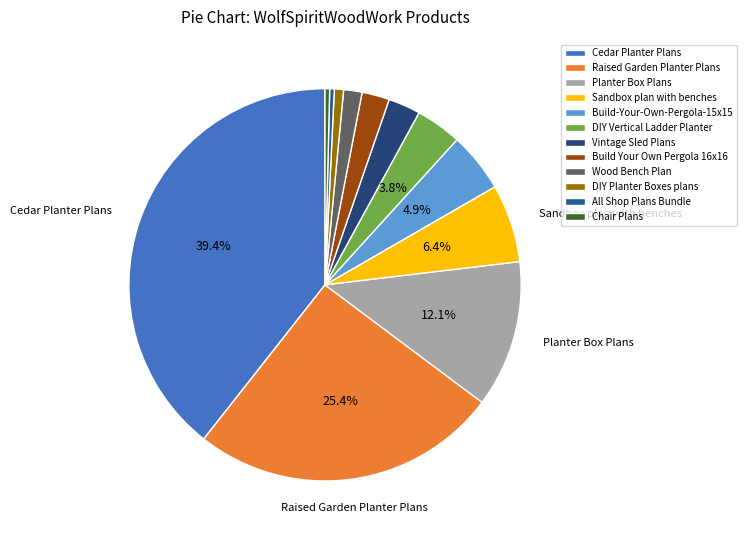

Is it true that DIY Vertical Ladder Planter is 10% of the pie?

False